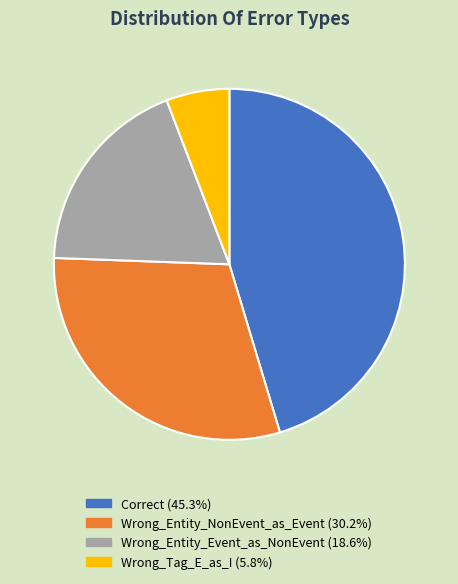

Which has a higher value, Correct or Wrong_Entity_NonEvent_as_Event?

Correct